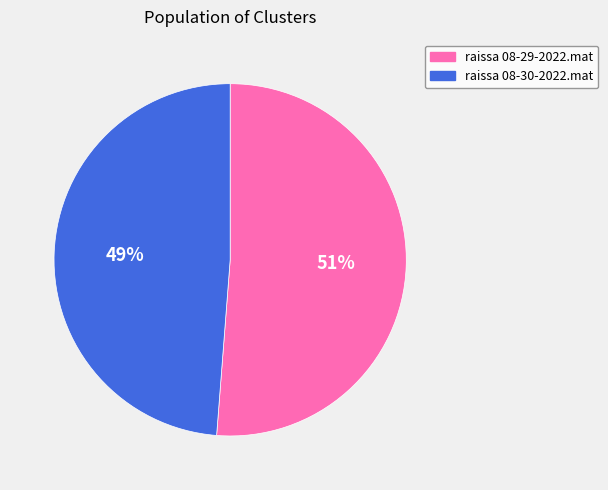

Is it true that raissa 08-30-2022.mat is 60% of the pie?

False